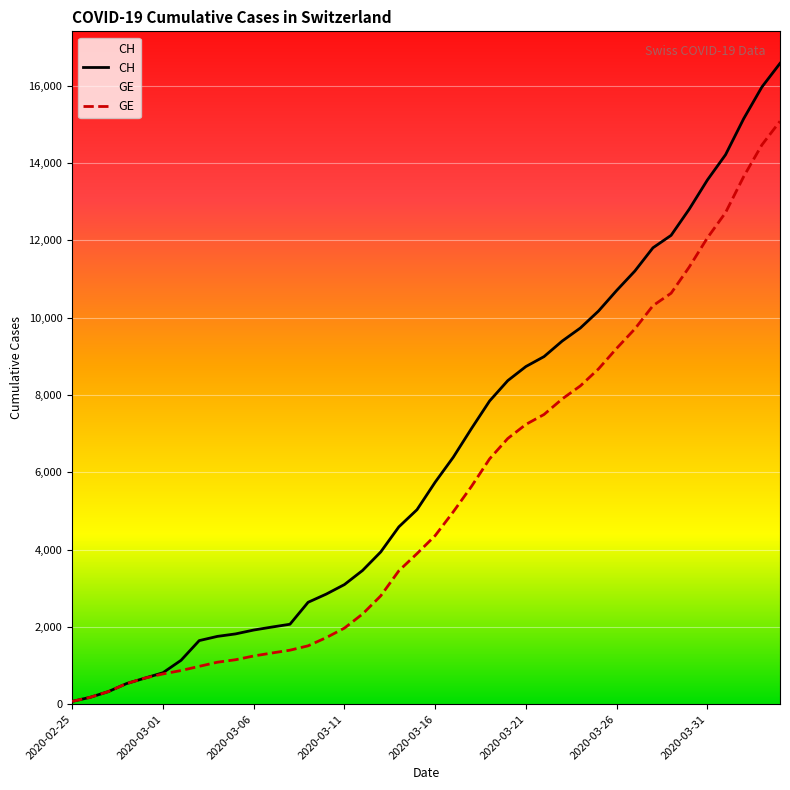

What is the difference between the highest and lowest values at 24?

1497